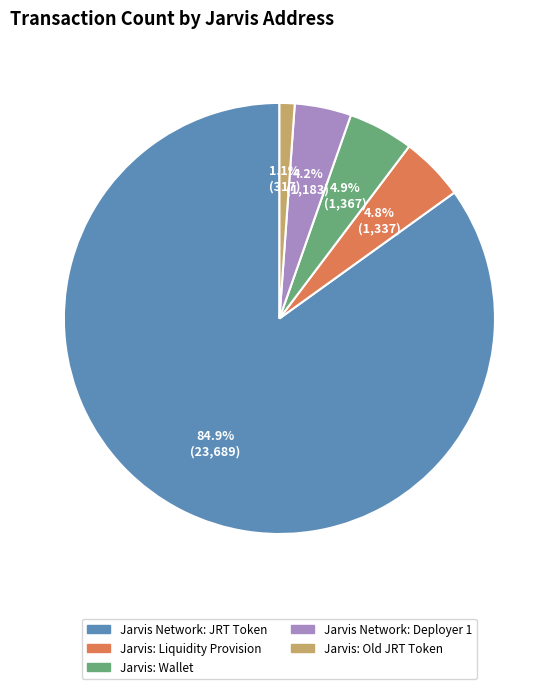

Combined, what portion of the pie is Jarvis: Wallet and Jarvis Network: Deployer 1?

9.1%